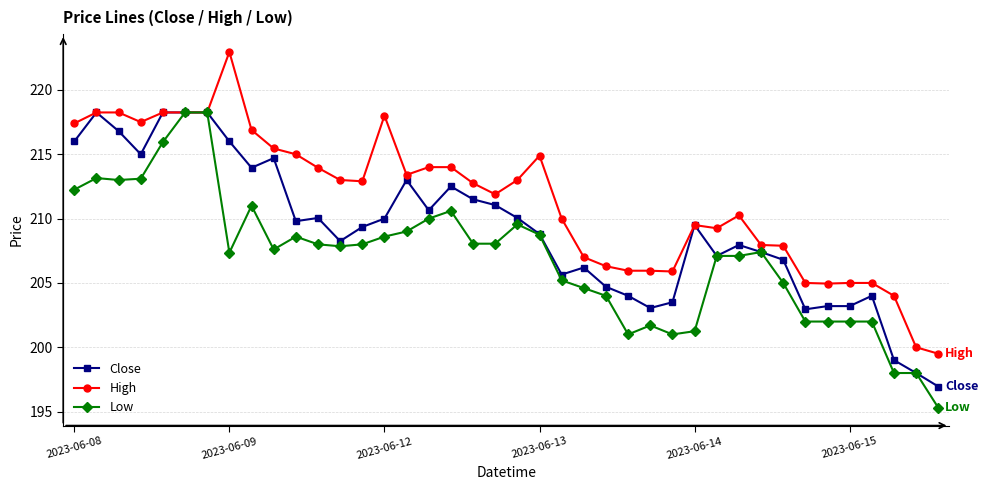

True or false: Close has more than 0 interior local peaks.

True